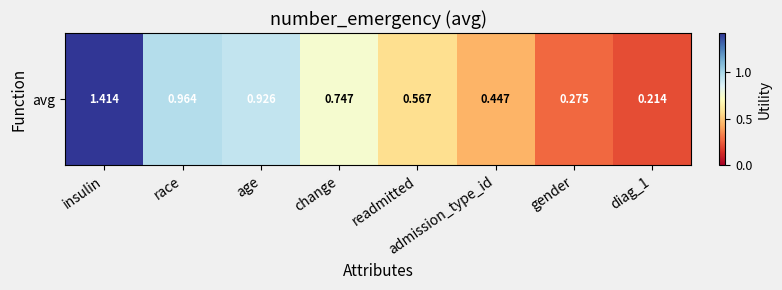

What is the change in value from age to admission_type_id?

-0.5